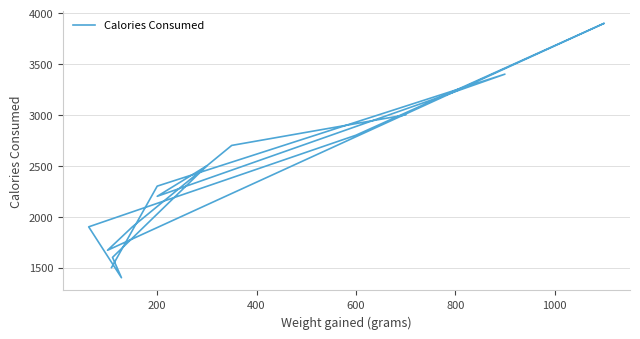

What is the average value?

2341